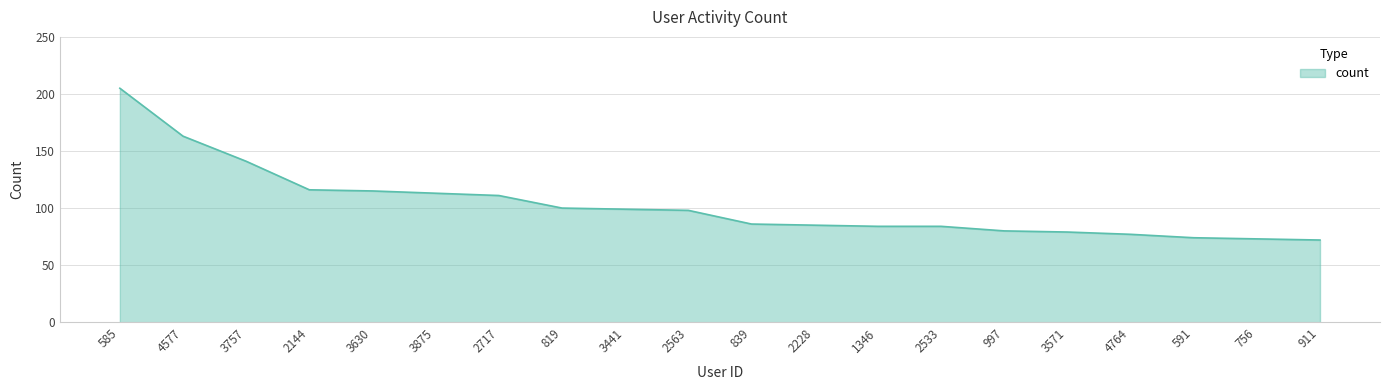

The value at 997 is 80. True or false?

True